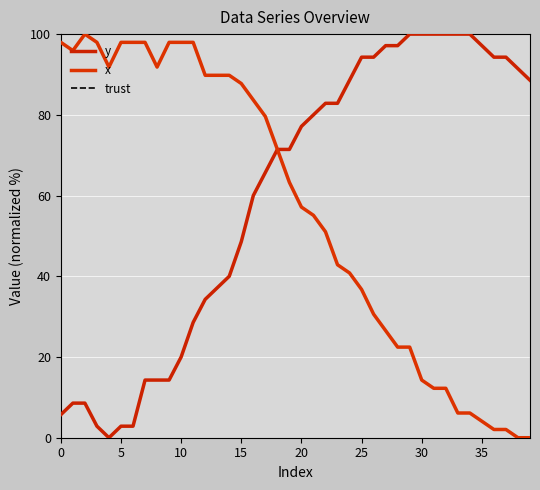

True or false: x has more than 2 interior local peaks.

False